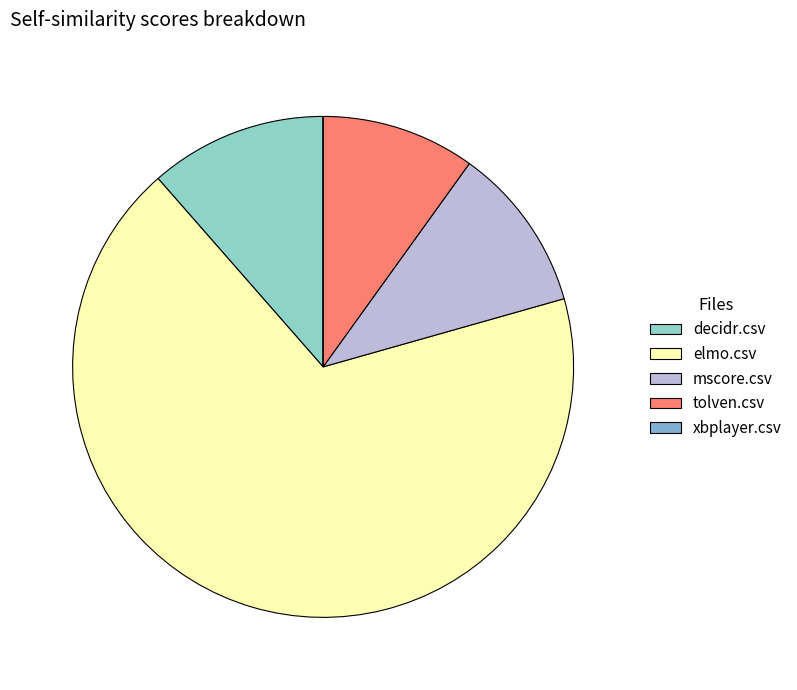

Rank the categories by value from highest to lowest.

elmo.csv, decidr.csv, mscore.csv, tolven.csv, xbplayer.csv